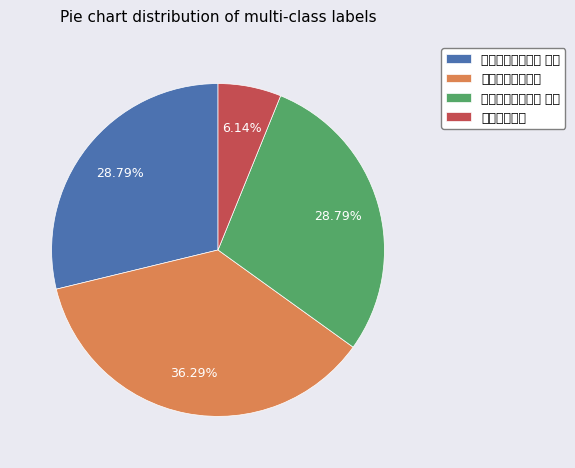

How many segments does this pie chart have?

4